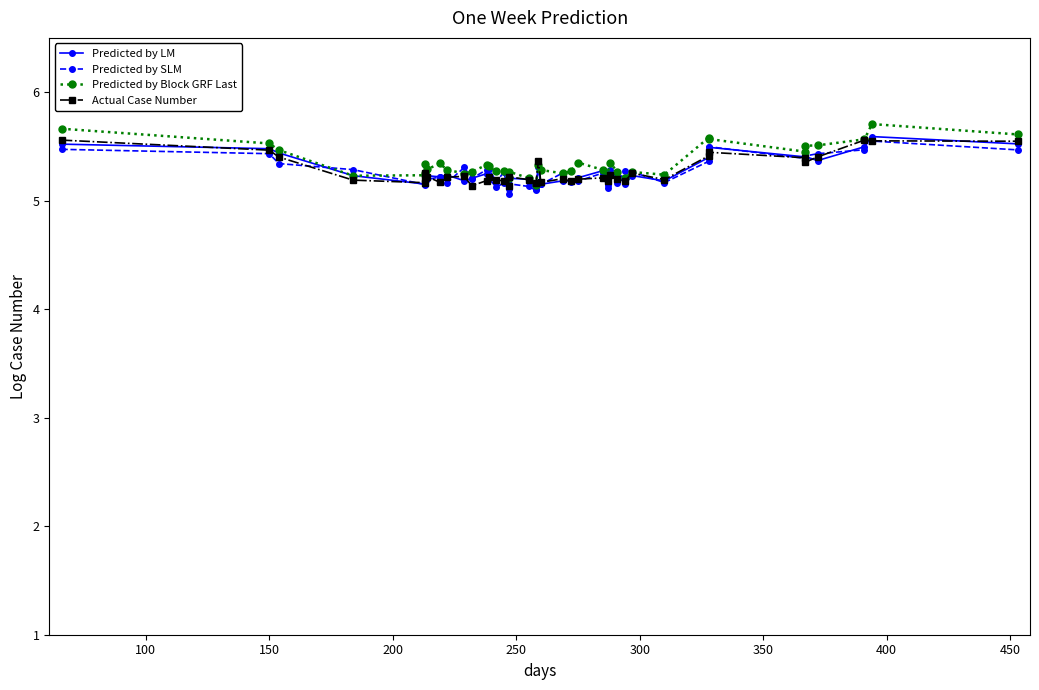

The Predicted by Block GRF Last series shows 3.2 at 35. True or false?

False